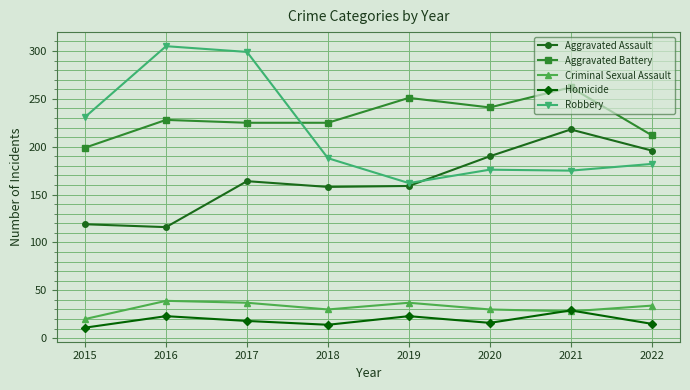

Which series changed the most between 2017 and 2019?

Robbery